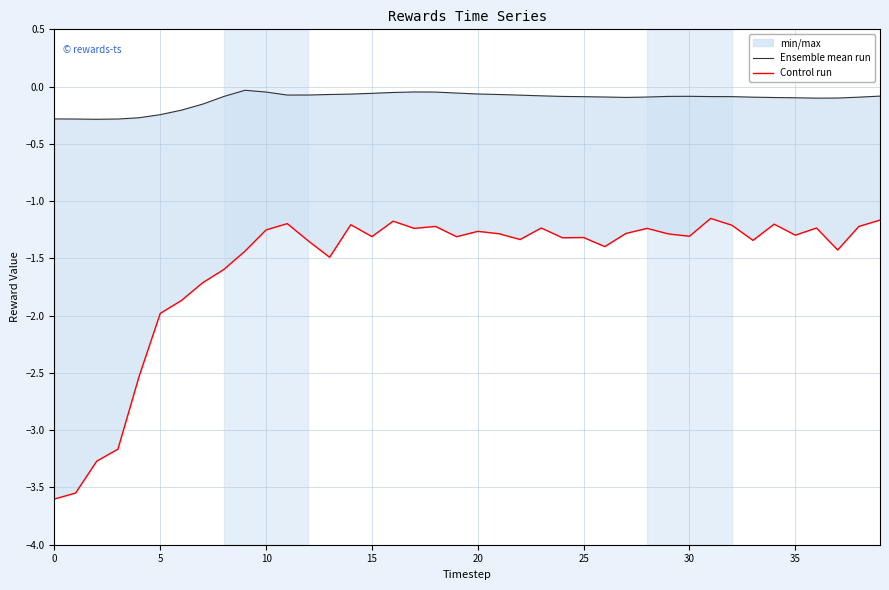

In Control run, how many points are lower than both neighbors (excluding endpoints)?

11